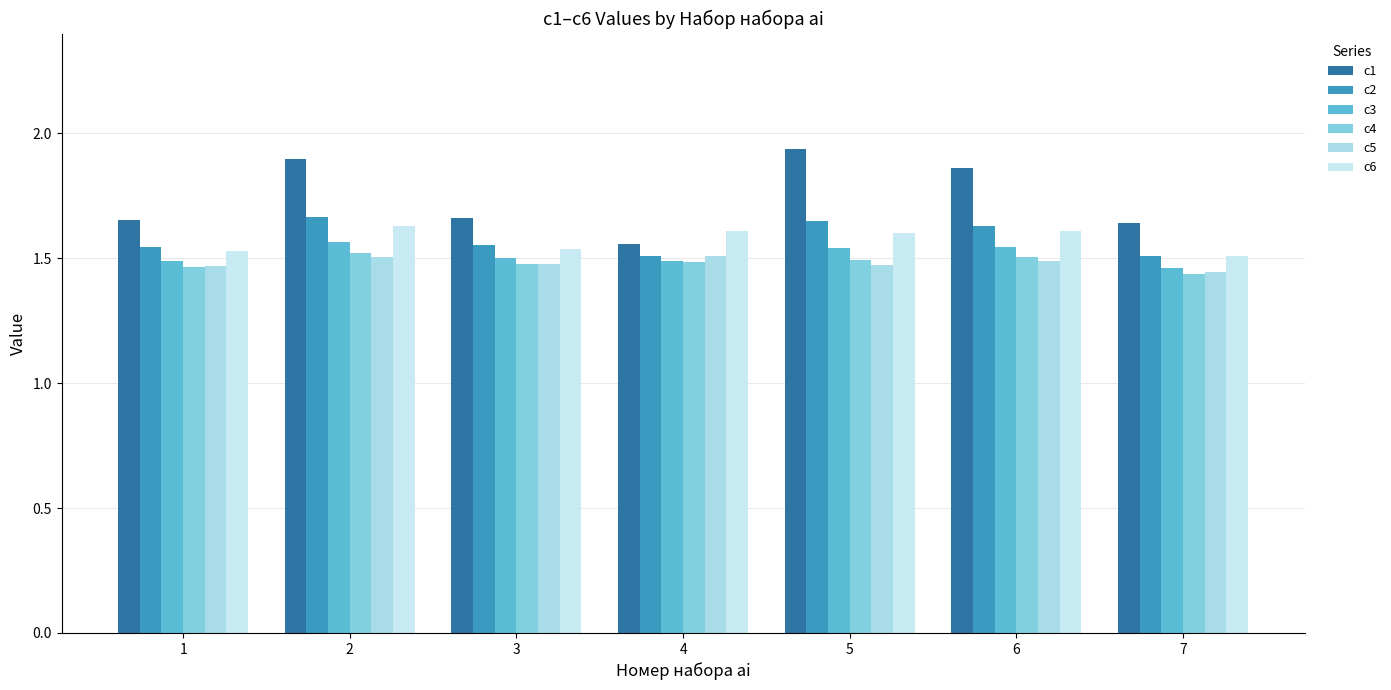

Count the number of categories in the chart.

7